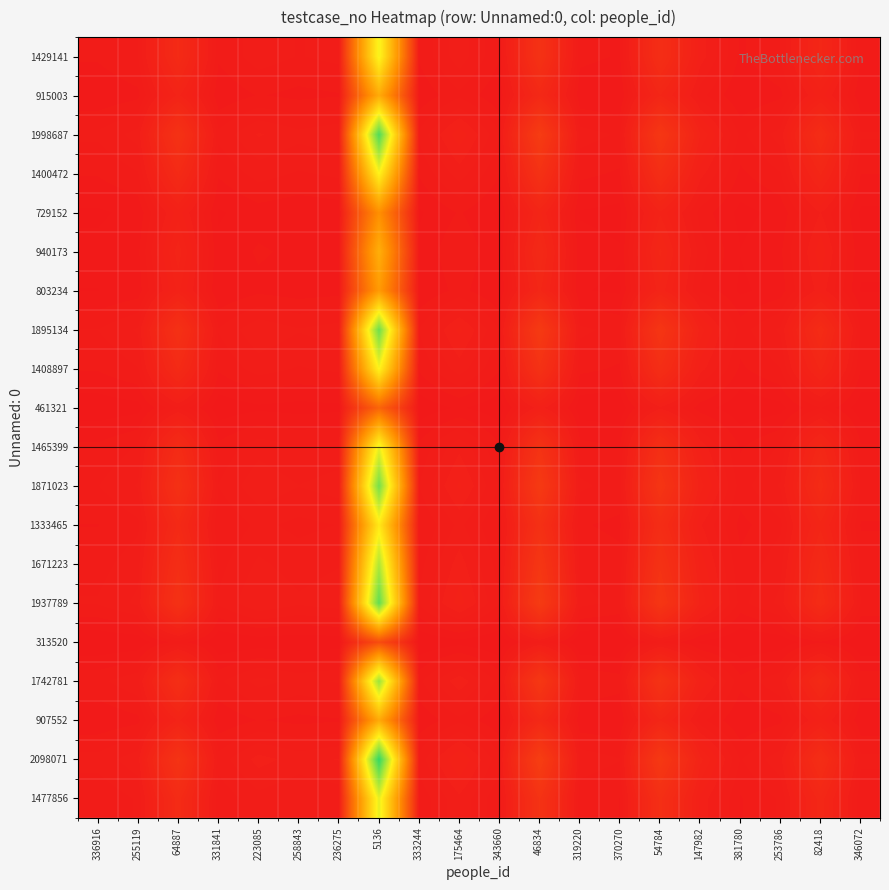

Reading right to left, transcribe all the data shown in this chart.

1429141: 346072=0.0	82418=0.0	253786=0.0	381780=0.0	147982=0.0	54784=0.1	370270=0.0	319220=0.0	46834=0.1	343660=0.0	175464=0.0	333244=0.0	5136=0.7	236275=0.0	258843=0.0	223085=0.0	331841=0.0	64887=0.1	255119=0.0	336916=0.0
915003: 346072=0.0	82418=0.0	253786=0.0	381780=0.0	147982=0.0	54784=0.0	370270=0.0	319220=0.0	46834=0.0	343660=0.0	175464=0.0	333244=0.0	5136=0.4	236275=0.0	258843=0.0	223085=0.0	331841=0.0	64887=0.0	255119=0.0	336916=0.0
1998687: 346072=0.0	82418=0.1	253786=0.0	381780=0.0	147982=0.0	54784=0.1	370270=0.0	319220=0.0	46834=0.1	343660=0.0	175464=0.0	333244=0.0	5136=1.0	236275=0.0	258843=0.0	223085=0.0	331841=0.0	64887=0.1	255119=0.0	336916=0.0
1400472: 346072=0.0	82418=0.0	253786=0.0	381780=0.0	147982=0.0	54784=0.1	370270=0.0	319220=0.0	46834=0.1	343660=0.0	175464=0.0	333244=0.0	5136=0.7	236275=0.0	258843=0.0	223085=0.0	331841=0.0	64887=0.1	255119=0.0	336916=0.0
729152: 346072=0.0	82418=0.0	253786=0.0	381780=0.0	147982=0.0	54784=0.0	370270=0.0	319220=0.0	46834=0.0	343660=0.0	175464=0.0	333244=0.0	5136=0.3	236275=0.0	258843=0.0	223085=0.0	331841=0.0	64887=0.0	255119=0.0	336916=0.0
940173: 346072=0.0	82418=0.0	253786=0.0	381780=0.0	147982=0.0	54784=0.0	370270=0.0	319220=0.0	46834=0.0	343660=0.0	175464=0.0	333244=0.0	5136=0.4	236275=0.0	258843=0.0	223085=0.0	331841=0.0	64887=0.0	255119=0.0	336916=0.0
803234: 346072=0.0	82418=0.0	253786=0.0	381780=0.0	147982=0.0	54784=0.0	370270=0.0	319220=0.0	46834=0.0	343660=0.0	175464=0.0	333244=0.0	5136=0.4	236275=0.0	258843=0.0	223085=0.0	331841=0.0	64887=0.0	255119=0.0	336916=0.0
1895134: 346072=0.0	82418=0.1	253786=0.0	381780=0.0	147982=0.0	54784=0.1	370270=0.0	319220=0.0	46834=0.1	343660=0.0	175464=0.0	333244=0.0	5136=0.9	236275=0.0	258843=0.0	223085=0.0	331841=0.0	64887=0.1	255119=0.0	336916=0.0
1408897: 346072=0.0	82418=0.0	253786=0.0	381780=0.0	147982=0.0	54784=0.1	370270=0.0	319220=0.0	46834=0.1	343660=0.0	175464=0.0	333244=0.0	5136=0.7	236275=0.0	258843=0.0	223085=0.0	331841=0.0	64887=0.1	255119=0.0	336916=0.0
461321: 346072=0.0	82418=0.0	253786=0.0	381780=0.0	147982=0.0	54784=0.0	370270=0.0	319220=0.0	46834=0.0	343660=0.0	175464=0.0	333244=0.0	5136=0.2	236275=0.0	258843=0.0	223085=0.0	331841=0.0	64887=0.0	255119=0.0	336916=0.0
1465399: 346072=0.0	82418=0.0	253786=0.0	381780=0.0	147982=0.0	54784=0.1	370270=0.0	319220=0.0	46834=0.1	343660=0.0	175464=0.0	333244=0.0	5136=0.7	236275=0.0	258843=0.0	223085=0.0	331841=0.0	64887=0.1	255119=0.0	336916=0.0
1871023: 346072=0.0	82418=0.1	253786=0.0	381780=0.0	147982=0.0	54784=0.1	370270=0.0	319220=0.0	46834=0.1	343660=0.0	175464=0.0	333244=0.0	5136=0.9	236275=0.0	258843=0.0	223085=0.0	331841=0.0	64887=0.1	255119=0.0	336916=0.0
1333465: 346072=0.0	82418=0.0	253786=0.0	381780=0.0	147982=0.0	54784=0.1	370270=0.0	319220=0.0	46834=0.1	343660=0.0	175464=0.0	333244=0.0	5136=0.6	236275=0.0	258843=0.0	223085=0.0	331841=0.0	64887=0.0	255119=0.0	336916=0.0
1671223: 346072=0.0	82418=0.0	253786=0.0	381780=0.0	147982=0.0	54784=0.1	370270=0.0	319220=0.0	46834=0.1	343660=0.0	175464=0.0	333244=0.0	5136=0.8	236275=0.0	258843=0.0	223085=0.0	331841=0.0	64887=0.1	255119=0.0	336916=0.0
1937789: 346072=0.0	82418=0.1	253786=0.0	381780=0.0	147982=0.0	54784=0.1	370270=0.0	319220=0.0	46834=0.1	343660=0.0	175464=0.0	333244=0.0	5136=0.9	236275=0.0	258843=0.0	223085=0.0	331841=0.0	64887=0.1	255119=0.0	336916=0.0
313520: 346072=0.0	82418=0.0	253786=0.0	381780=0.0	147982=0.0	54784=0.0	370270=0.0	319220=0.0	46834=0.0	343660=0.0	175464=0.0	333244=0.0	5136=0.1	236275=0.0	258843=0.0	223085=0.0	331841=0.0	64887=0.0	255119=0.0	336916=0.0
1742781: 346072=0.0	82418=0.0	253786=0.0	381780=0.0	147982=0.0	54784=0.1	370270=0.0	319220=0.0	46834=0.1	343660=0.0	175464=0.0	333244=0.0	5136=0.8	236275=0.0	258843=0.0	223085=0.0	331841=0.0	64887=0.1	255119=0.0	336916=0.0
907552: 346072=0.0	82418=0.0	253786=0.0	381780=0.0	147982=0.0	54784=0.0	370270=0.0	319220=0.0	46834=0.0	343660=0.0	175464=0.0	333244=0.0	5136=0.4	236275=0.0	258843=0.0	223085=0.0	331841=0.0	64887=0.0	255119=0.0	336916=0.0
2098071: 346072=0.0	82418=0.1	253786=0.0	381780=0.0	147982=0.0	54784=0.1	370270=0.0	319220=0.0	46834=0.1	343660=0.0	175464=0.0	333244=0.0	5136=1.0	236275=0.0	258843=0.0	223085=0.0	331841=0.0	64887=0.1	255119=0.0	336916=0.0
1477856: 346072=0.0	82418=0.0	253786=0.0	381780=0.0	147982=0.0	54784=0.1	370270=0.0	319220=0.0	46834=0.1	343660=0.0	175464=0.0	333244=0.0	5136=0.7	236275=0.0	258843=0.0	223085=0.0	331841=0.0	64887=0.1	255119=0.0	336916=0.0